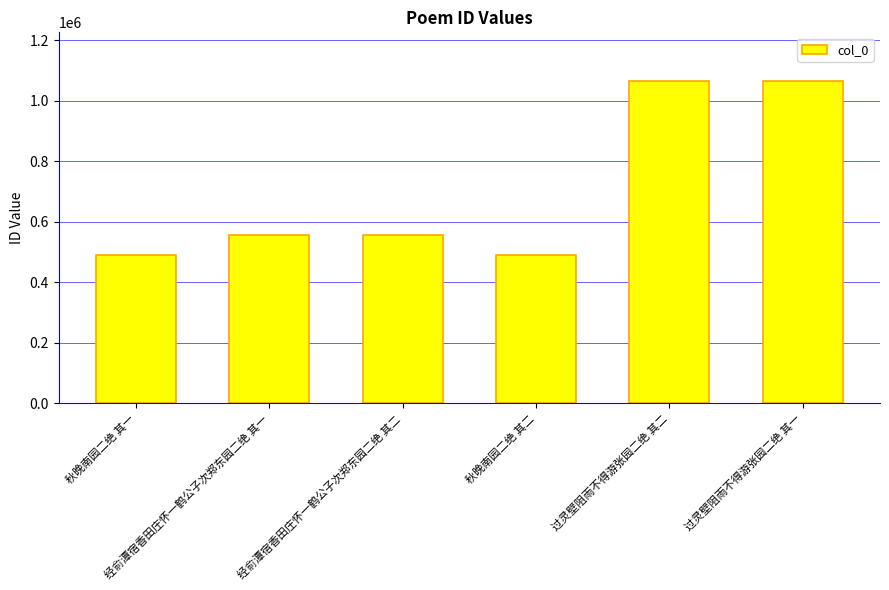

How many data points are less than 555269?

3